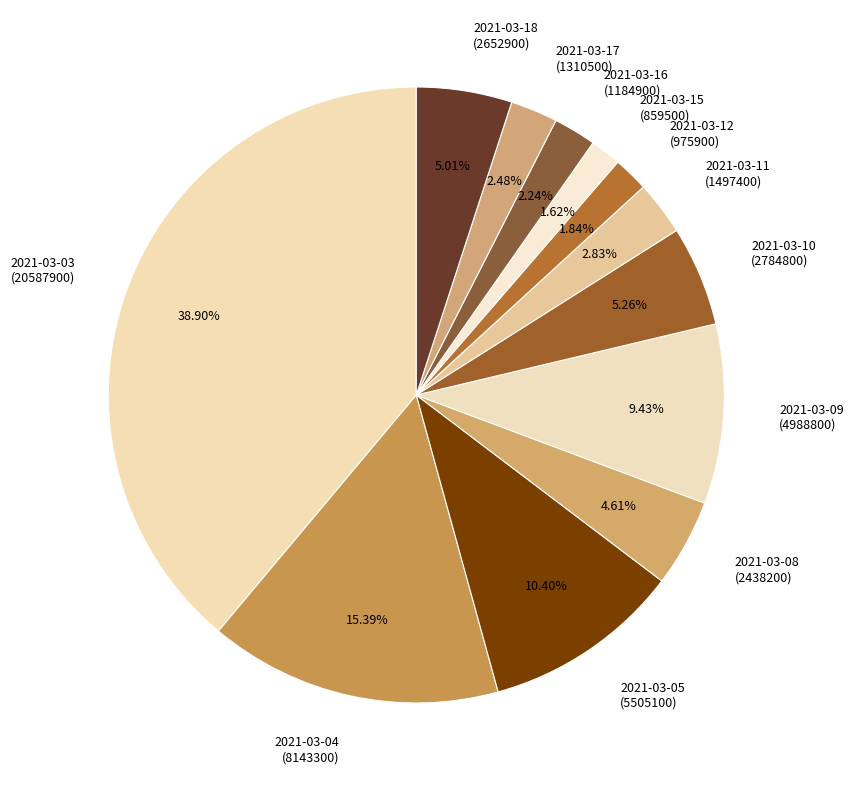

How many slices are in this pie chart?

12